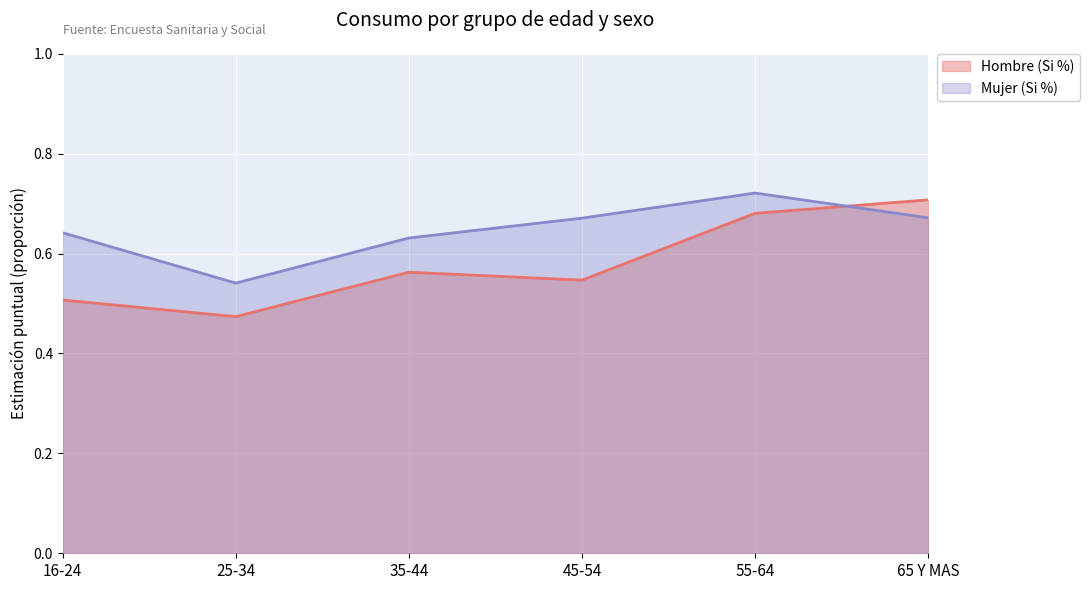

How many lines are shown in the chart?

2